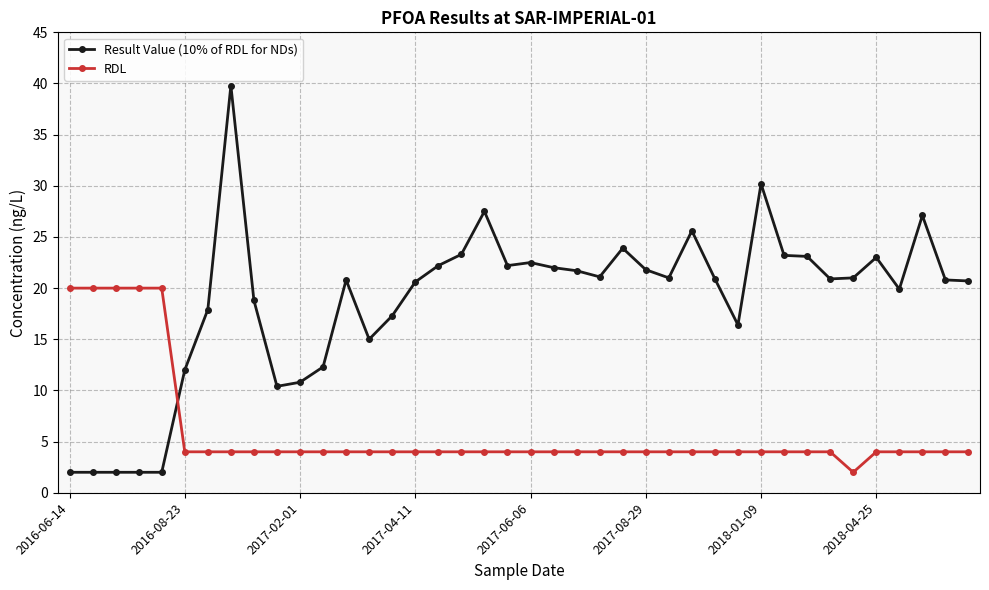

What is the value of the Result Value (10% of RDL for NDs) point at the 21st from the left?

22.5